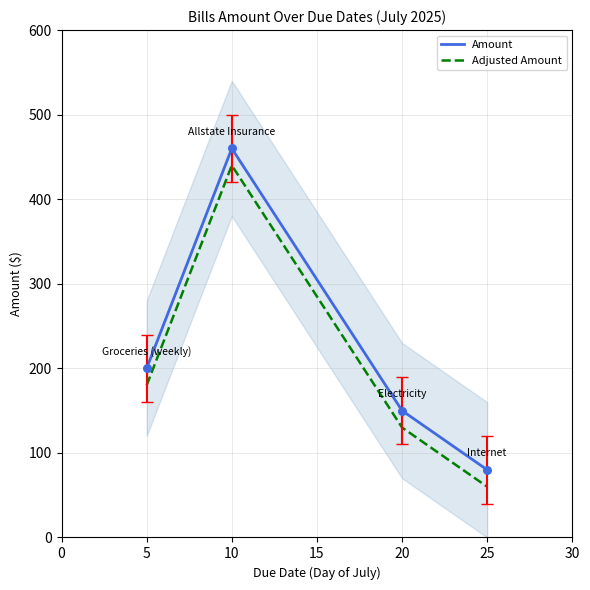

Which series has the largest total across all categories?

Amount